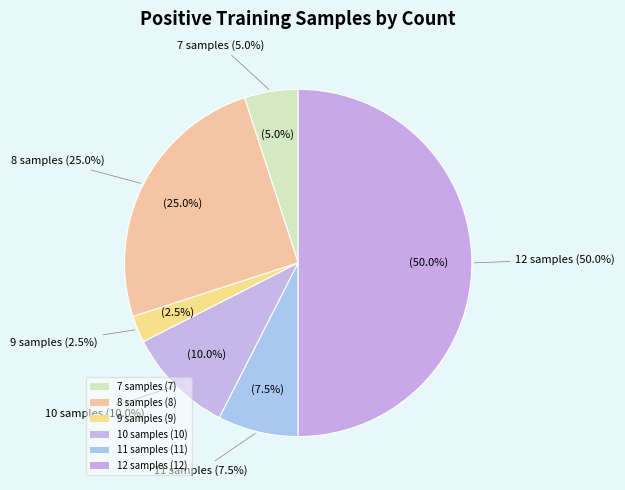

Does 12 account for over 50% of the chart?

No